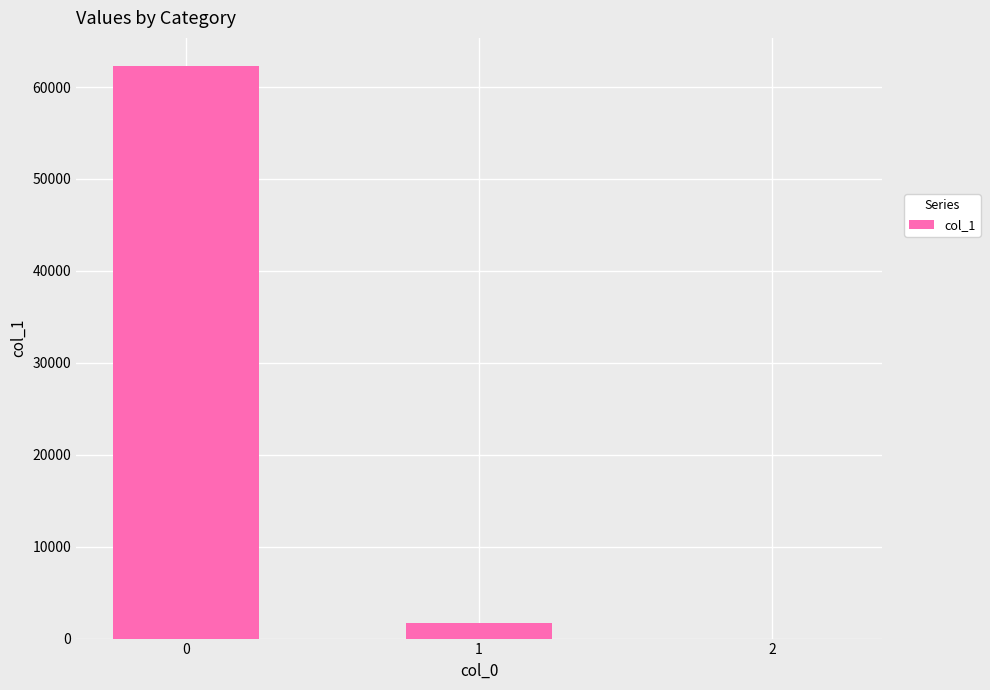

True or false: the data shows 62237.2 at 0.

True